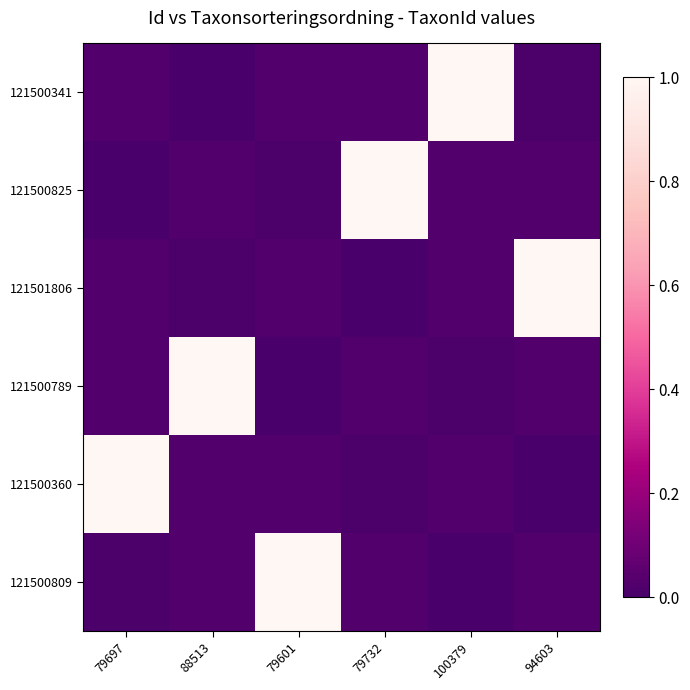

What is the total value across all series at 79732?

1.1